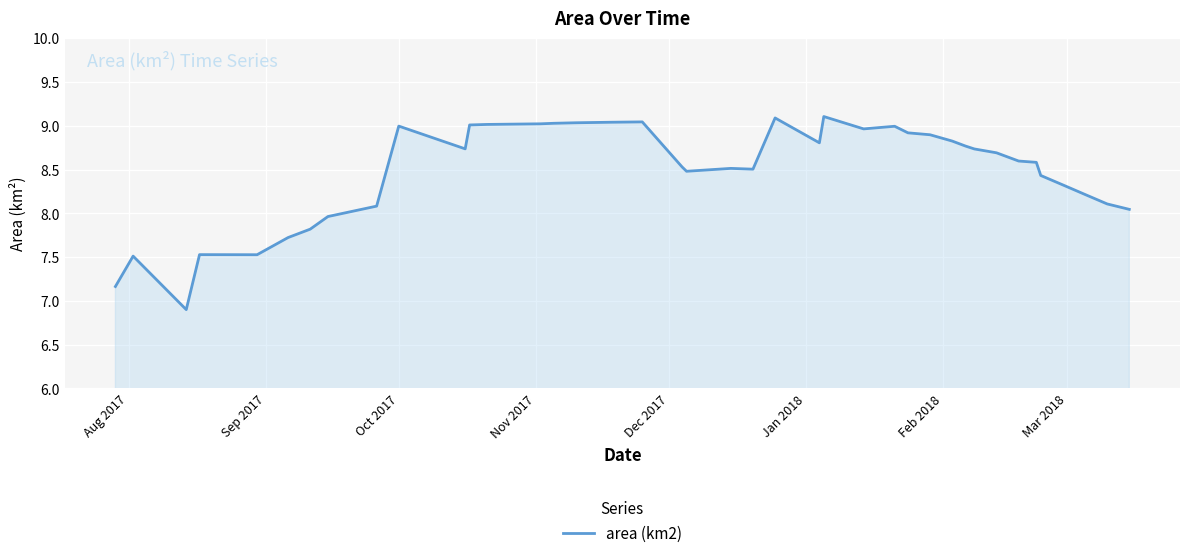

What is the smallest value displayed?

6.9